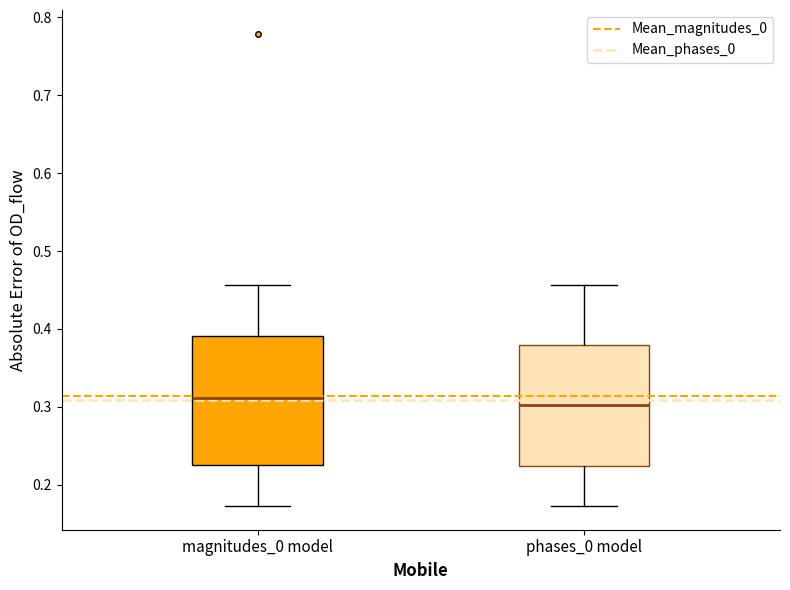

Where is the upper edge of the box for phases_0 model on the y-axis? The values are not printed on the chart, so give them approximately, as read against the axis.

0.38